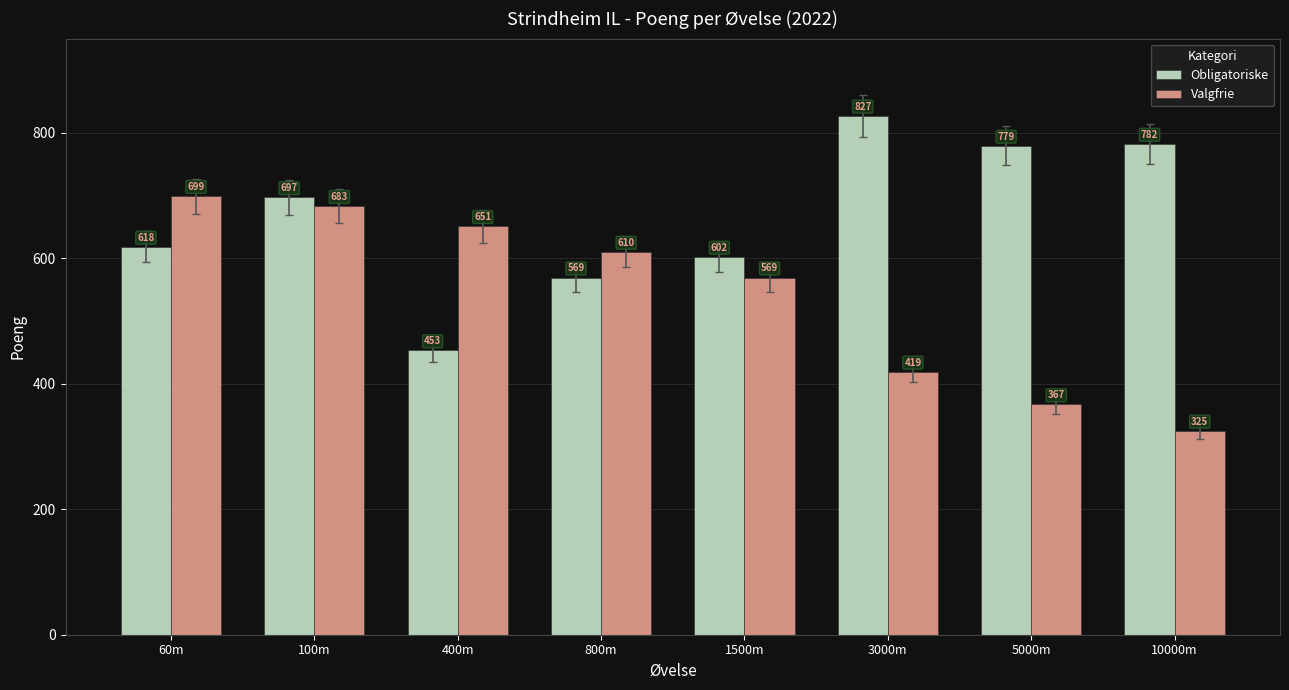

Between 60m and 800m, which series saw the biggest shift?

Valgfrie